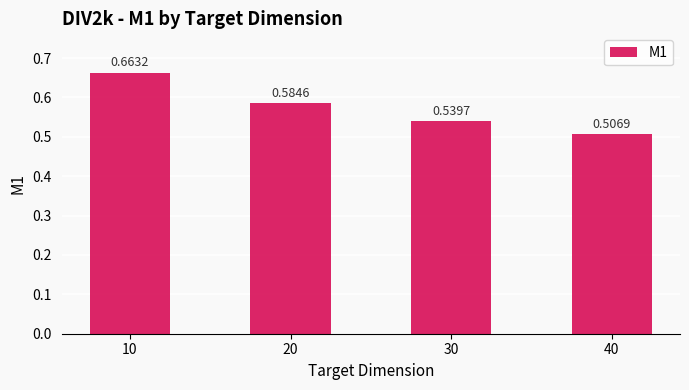

Rank the categories by value from lowest to highest.

40, 30, 20, 10